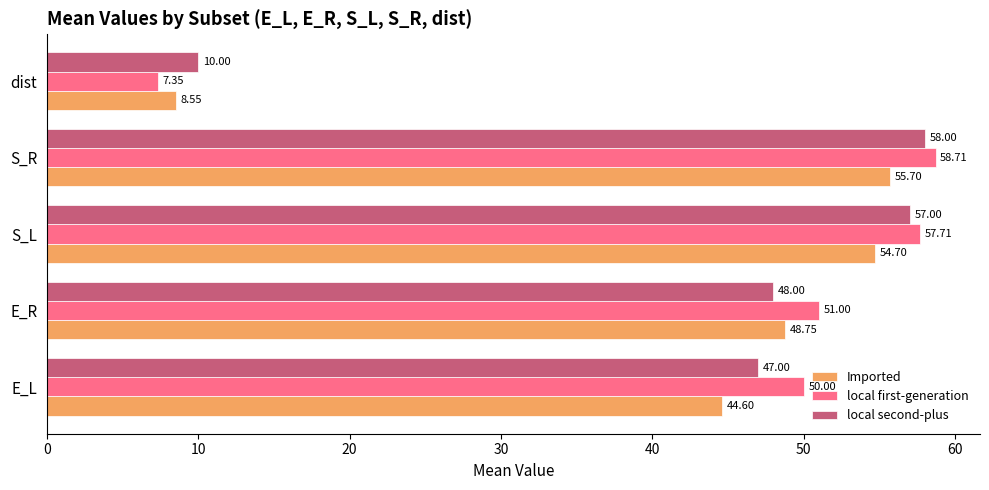

Where is local second-plus nearest to the value 34?

E_L